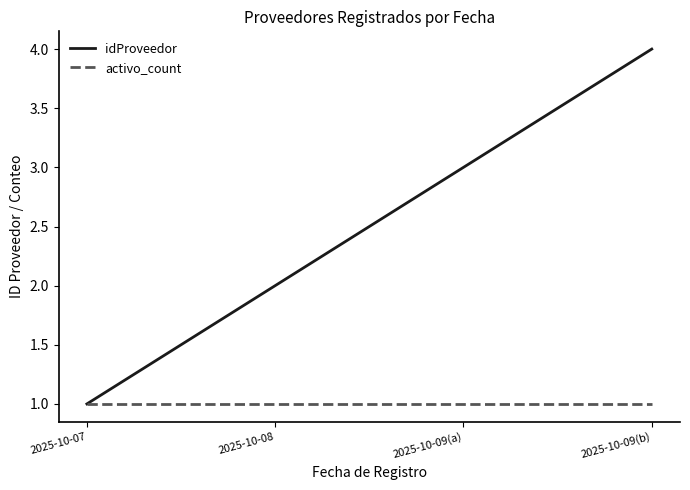

What is the maximum value shown in the chart?

4